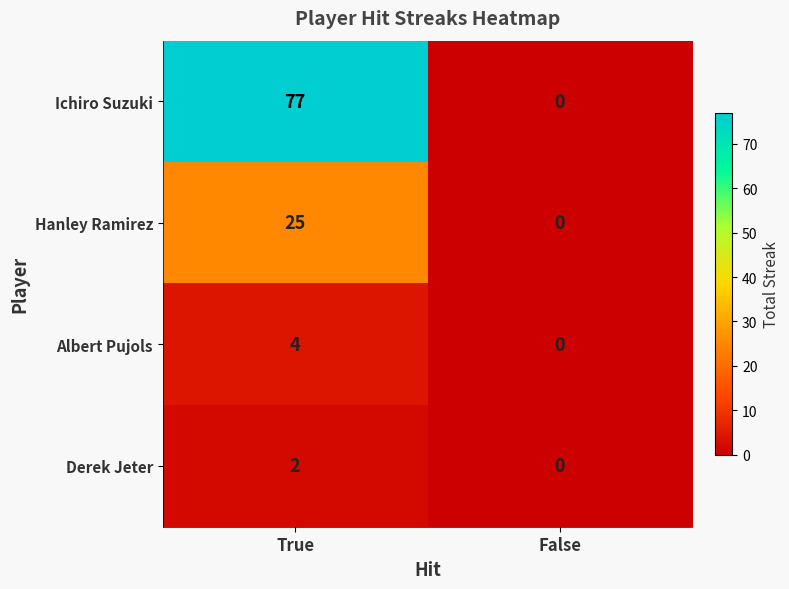

Is it true that Albert Pujols equals 0 at False?

True